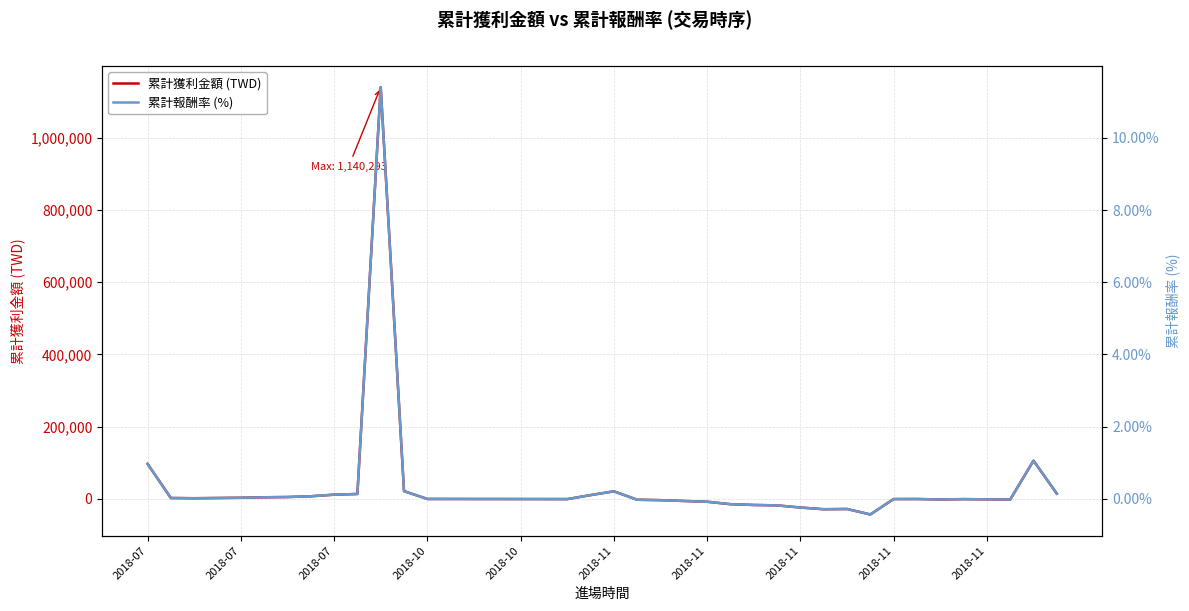

What are all the series names shown in the legend?

累計獲利金額 (TWD), 累計報酬率 (%)